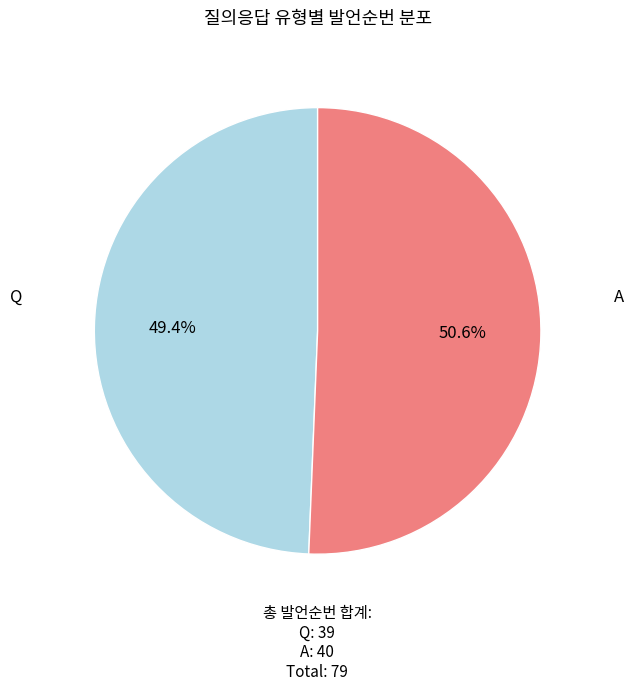

Is there a majority slice in this chart?

Yes